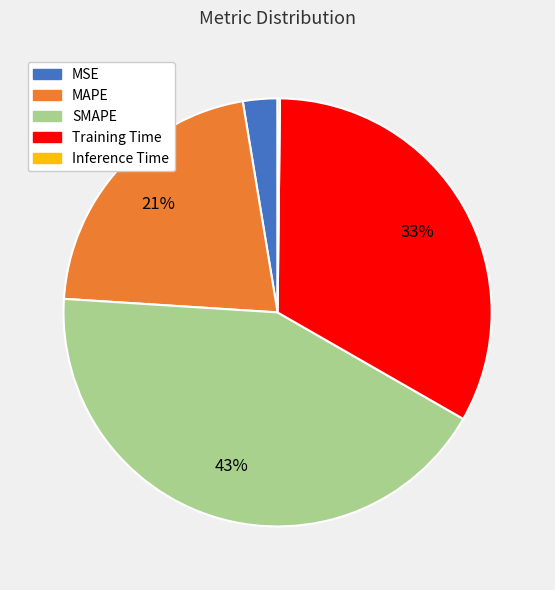

Between SMAPE and MAPE, which is larger?

SMAPE